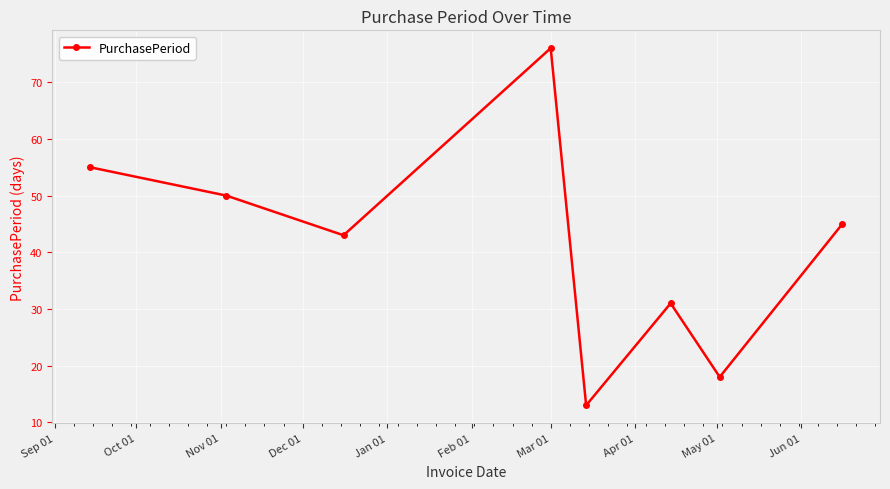

How many interior local peaks (higher than both neighbors) does the data have?

2